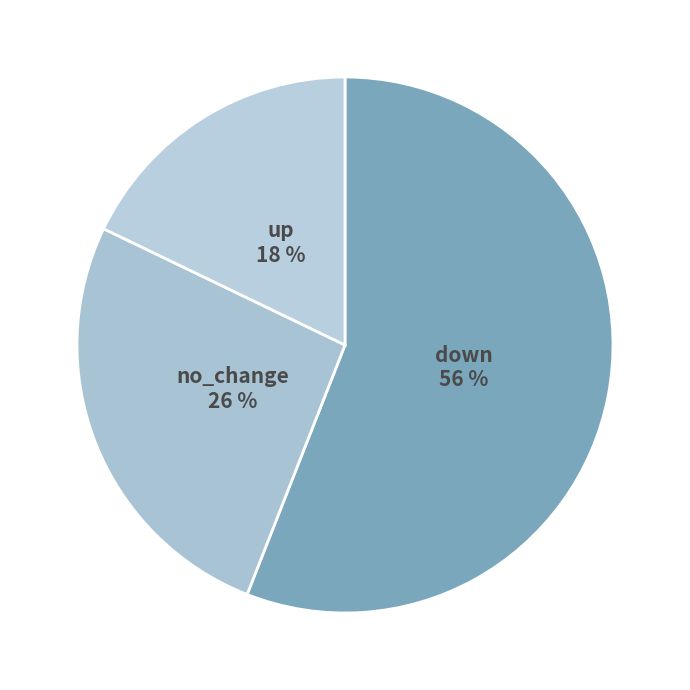

Rank the categories by value from highest to lowest.

down, no_change, up